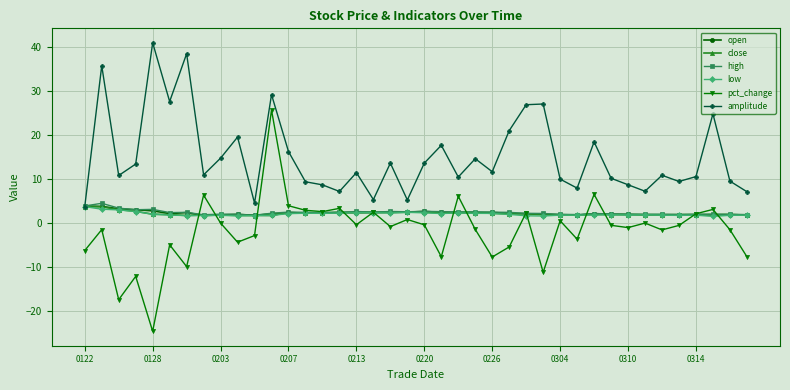

What is the value of the amplitude point at the 28th from the left?

27.1